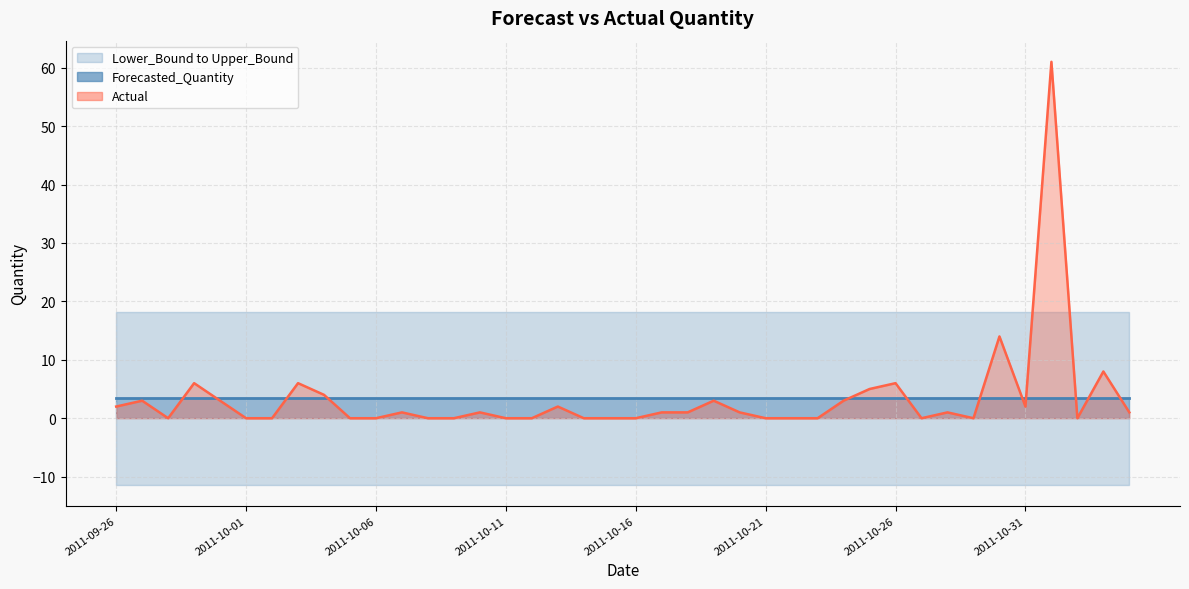

What value does the Lower_Bound series have at 2011-10-27?

-11.4